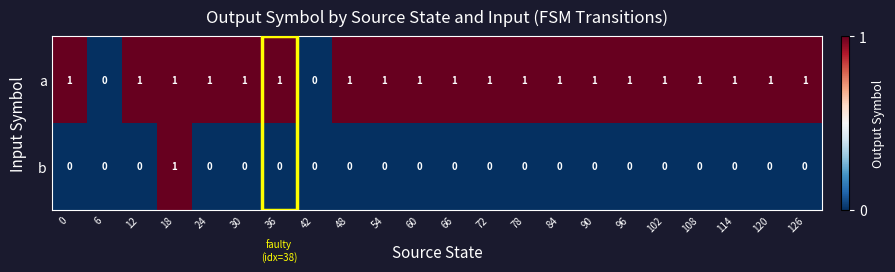

The value of b at 0 is 1. True or false?

False